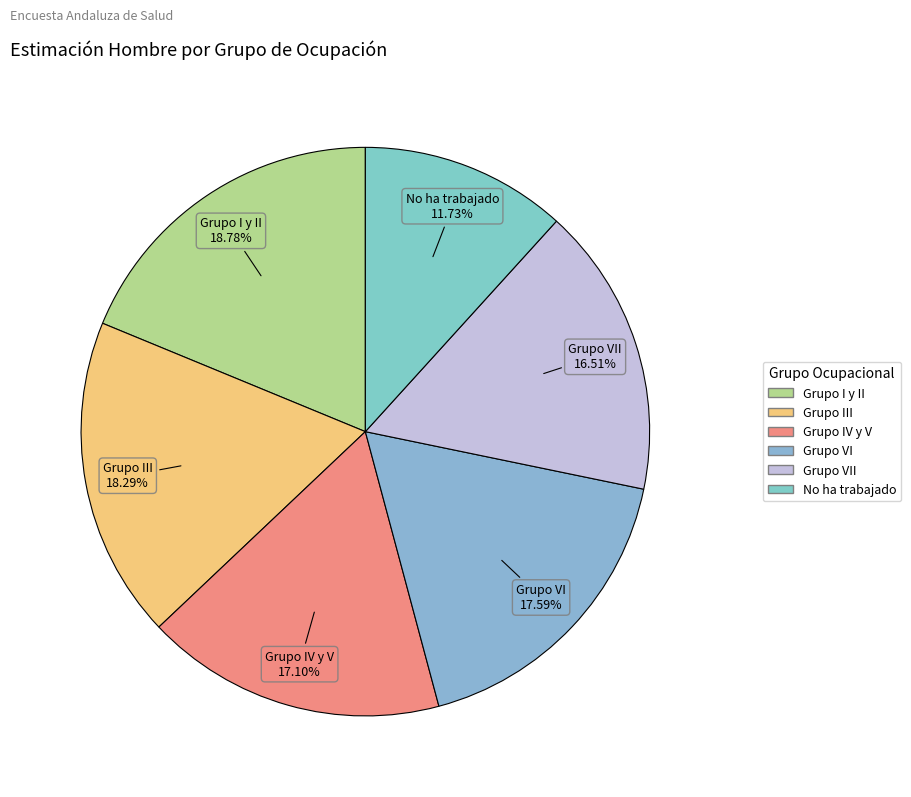

How many segments does this pie chart have?

6